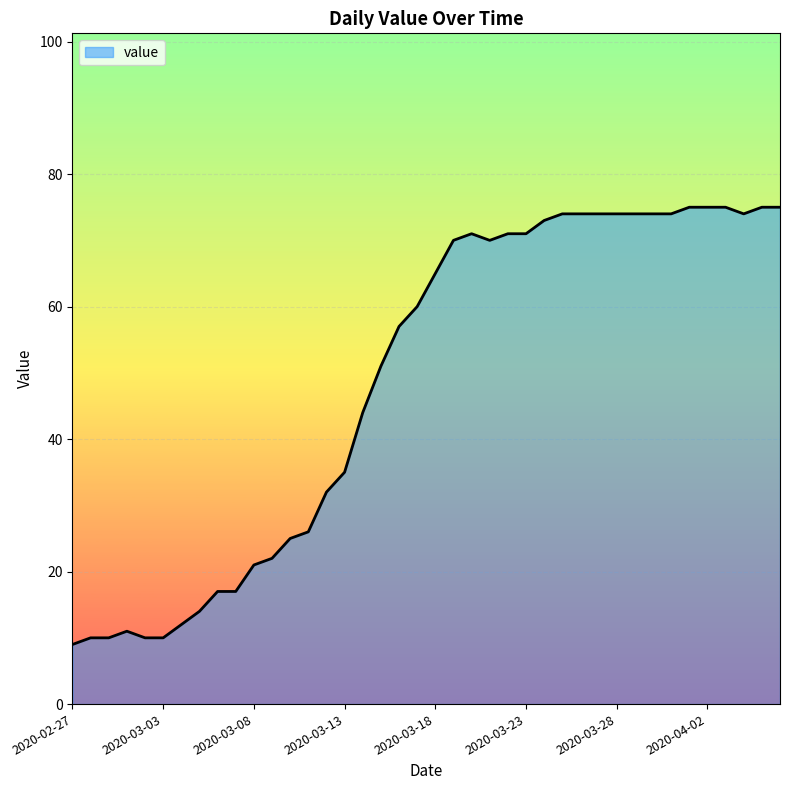

What is the difference between the maximum and minimum values?

66